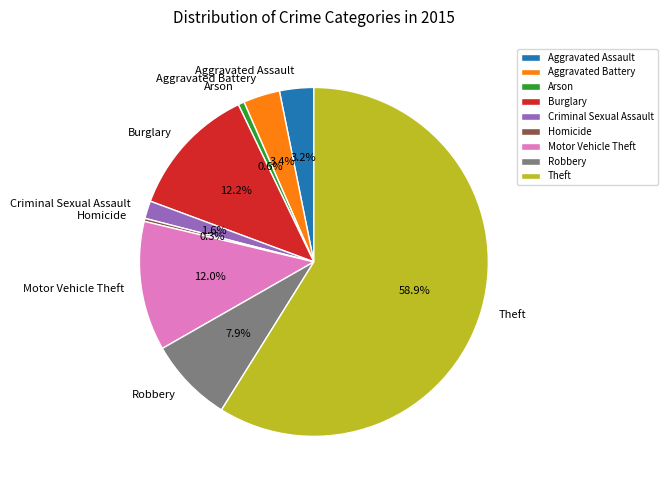

Between Motor Vehicle Theft and Aggravated Battery, which is larger?

Motor Vehicle Theft